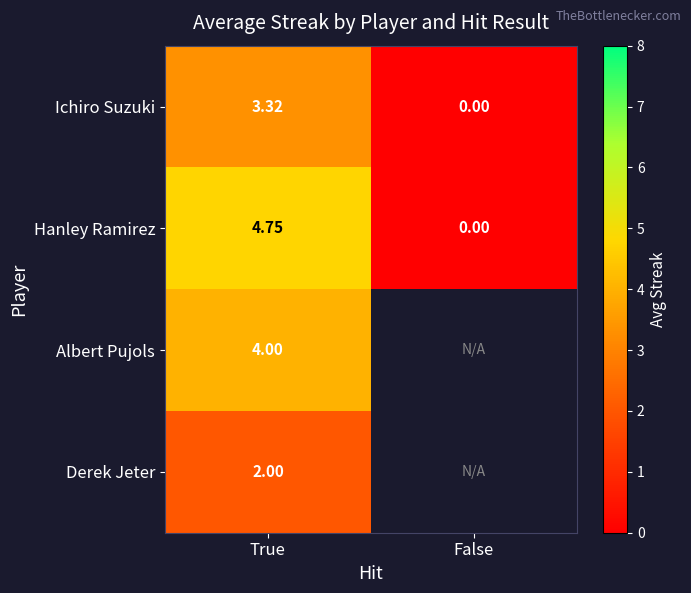

What is the difference between the highest and lowest values at True?

2.8